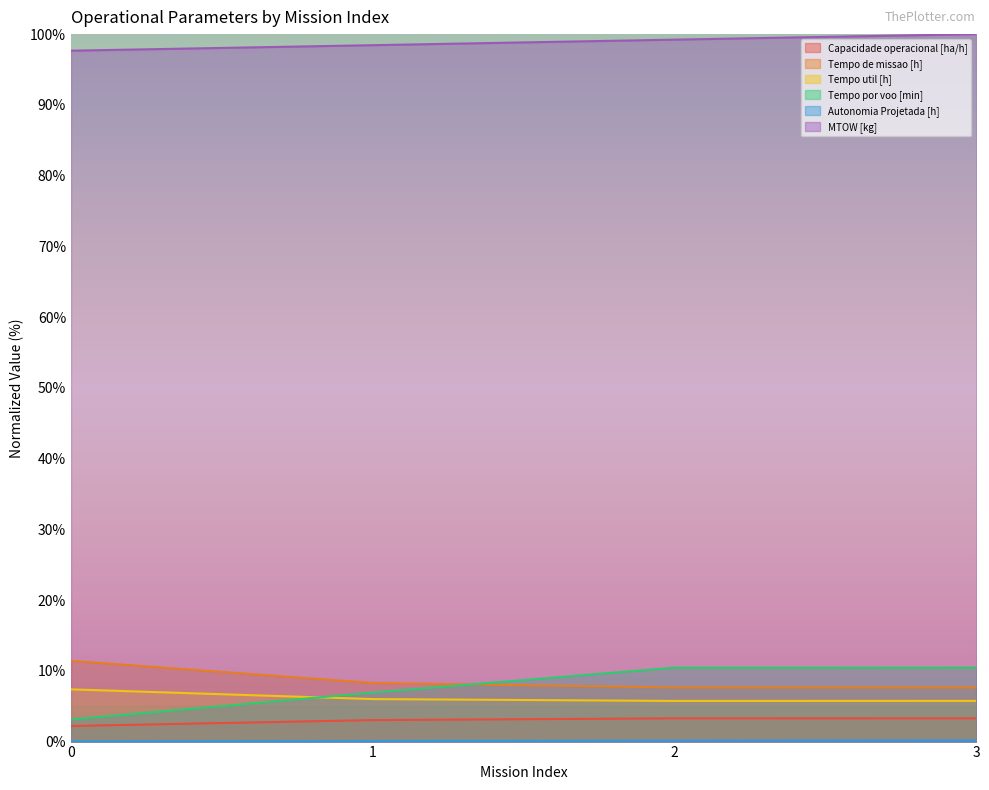

How many data points does each series have?

4